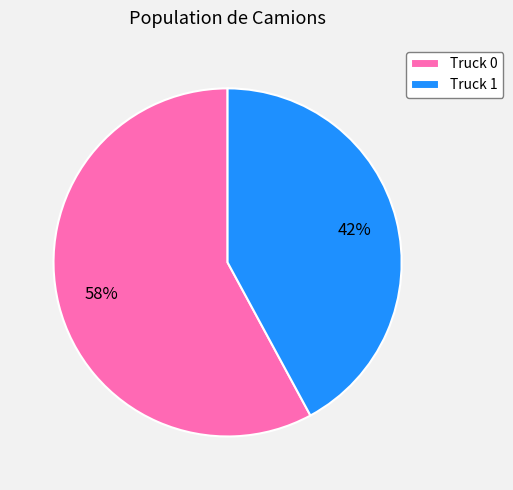

Which has a higher value, Truck 1 or Truck 0?

Truck 0